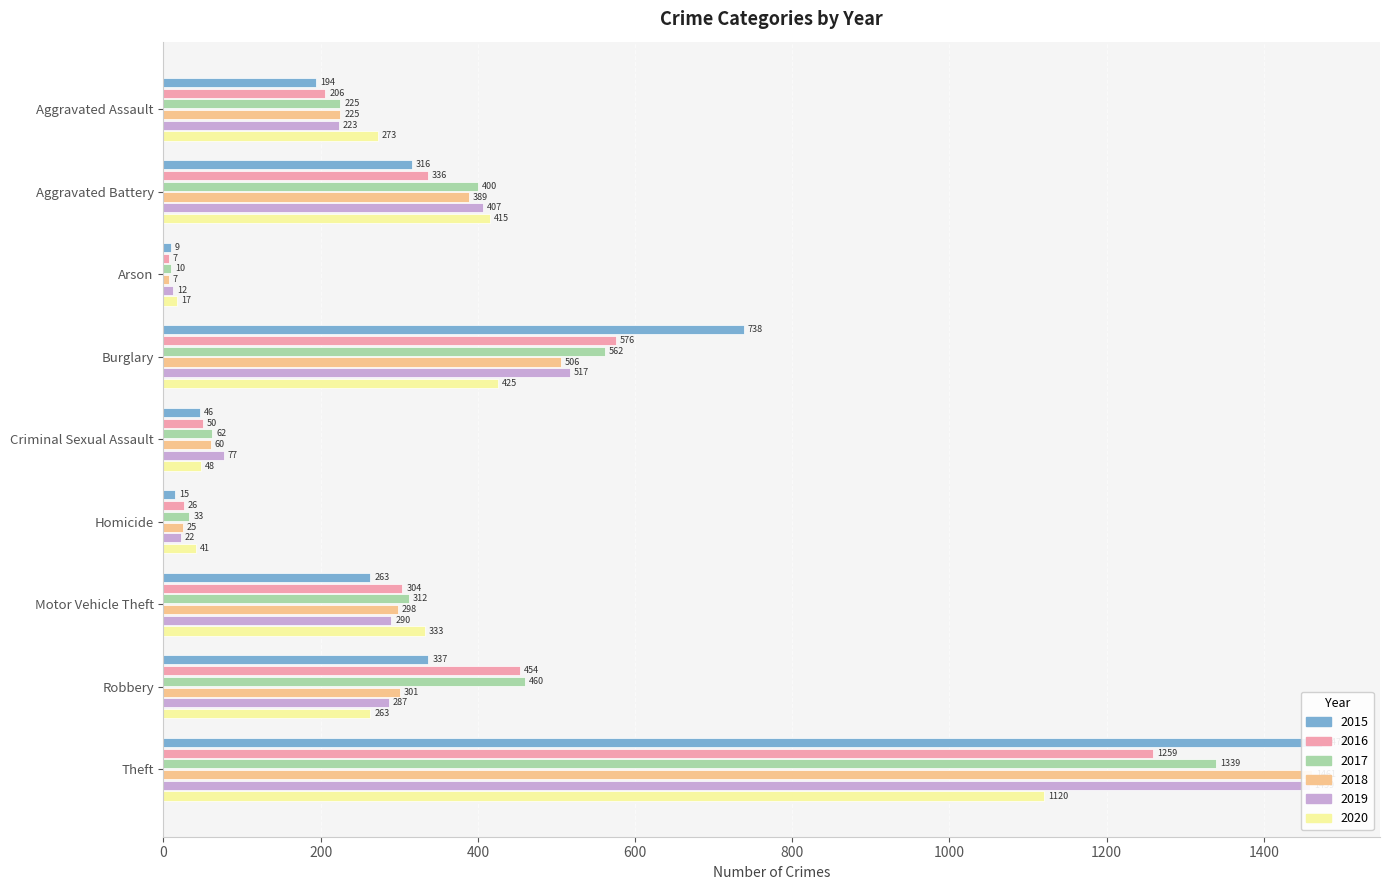

Reading right to left, list all the values displayed in this chart.

2015: 1474	337	263	15	46	738	9	316	194
2016: 1259	454	304	26	50	576	7	336	206
2017: 1339	460	312	33	62	562	10	400	225
2018: 1461	301	298	25	60	506	7	389	225
2019: 1459	287	290	22	77	517	12	407	223
2020: 1120	263	333	41	48	425	17	415	273